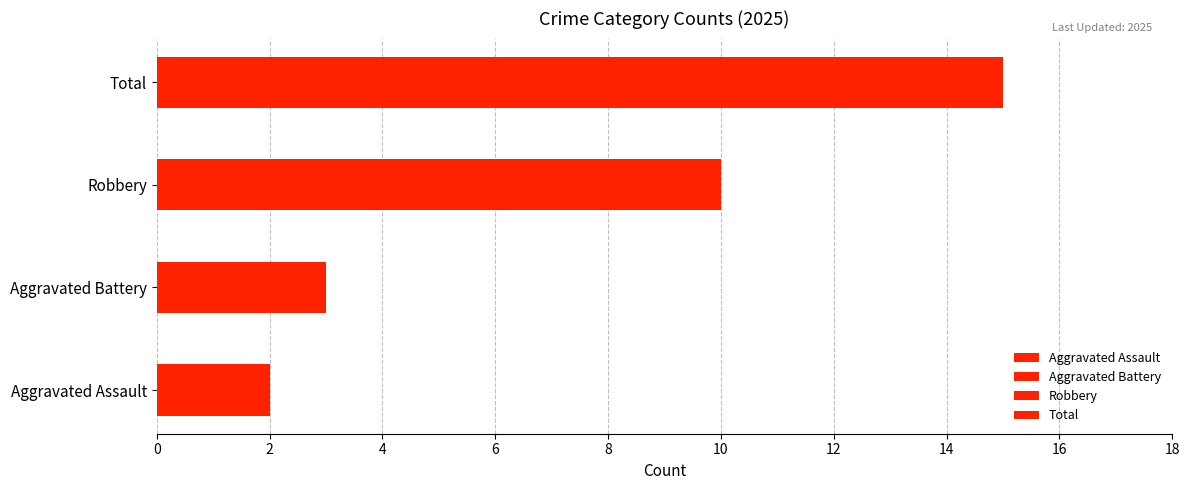

Which series has the widest spread of values?

Total